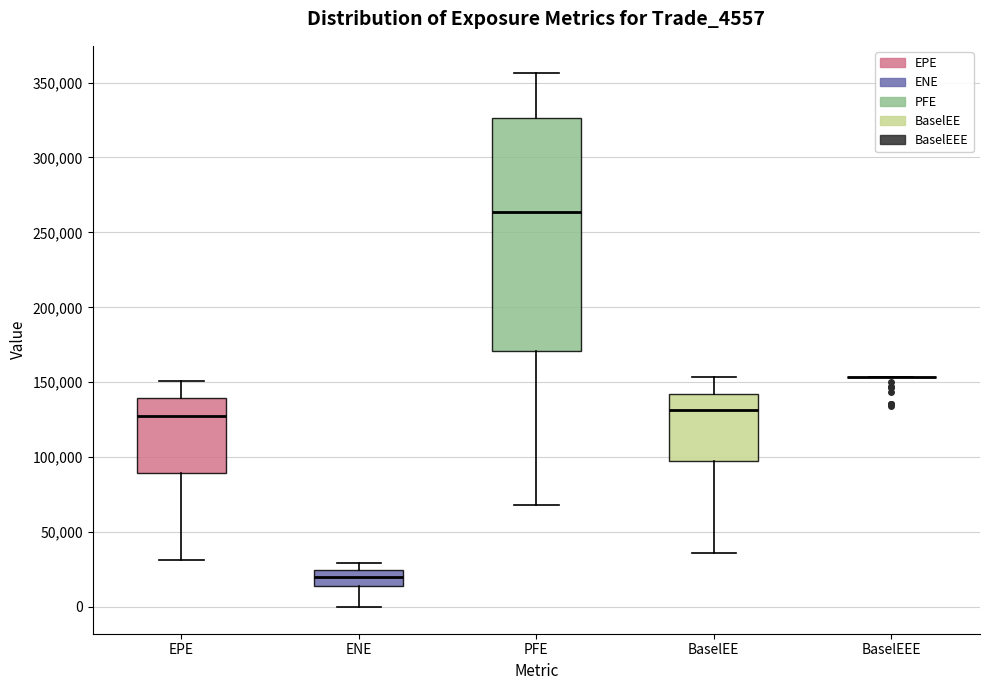

Reading left to right, transcribe this box plot: for each box, give where its median line is, the range the box spans, and where its two whiskers end, as read against the y-axis. The values are not printed on the chart, so give them approximately, as read against the axis.

EPE: median 125000, box 90000 to 140000, whiskers 30000 to 150000
ENE: median 20000, box 15000 to 25000, whiskers 0 to 30000
PFE: median 265000, box 170000 to 325000, whiskers 70000 to 355000
BaselEE: median 130000, box 95000 to 140000, whiskers 35000 to 155000
BaselEEE: box collapsed to a line at 155000, whiskers 155000 to 155000